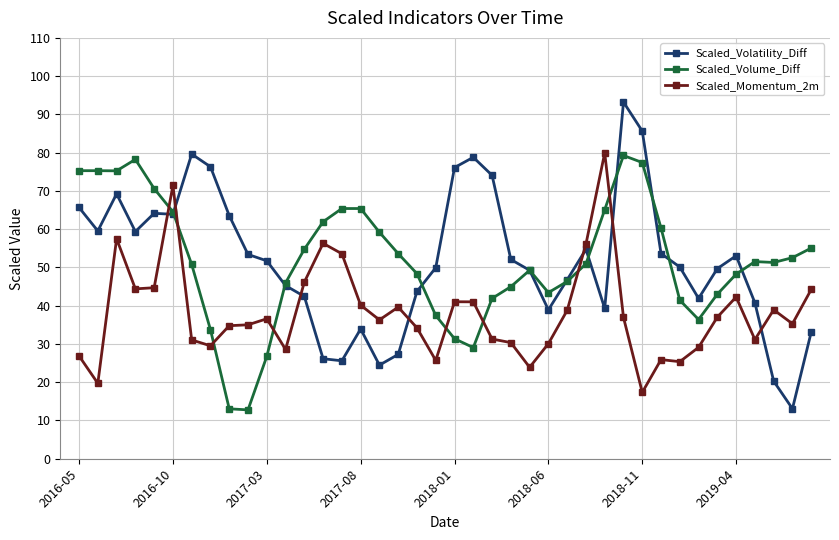

What is the maximum value for Scaled_Volume_Diff?

79.3